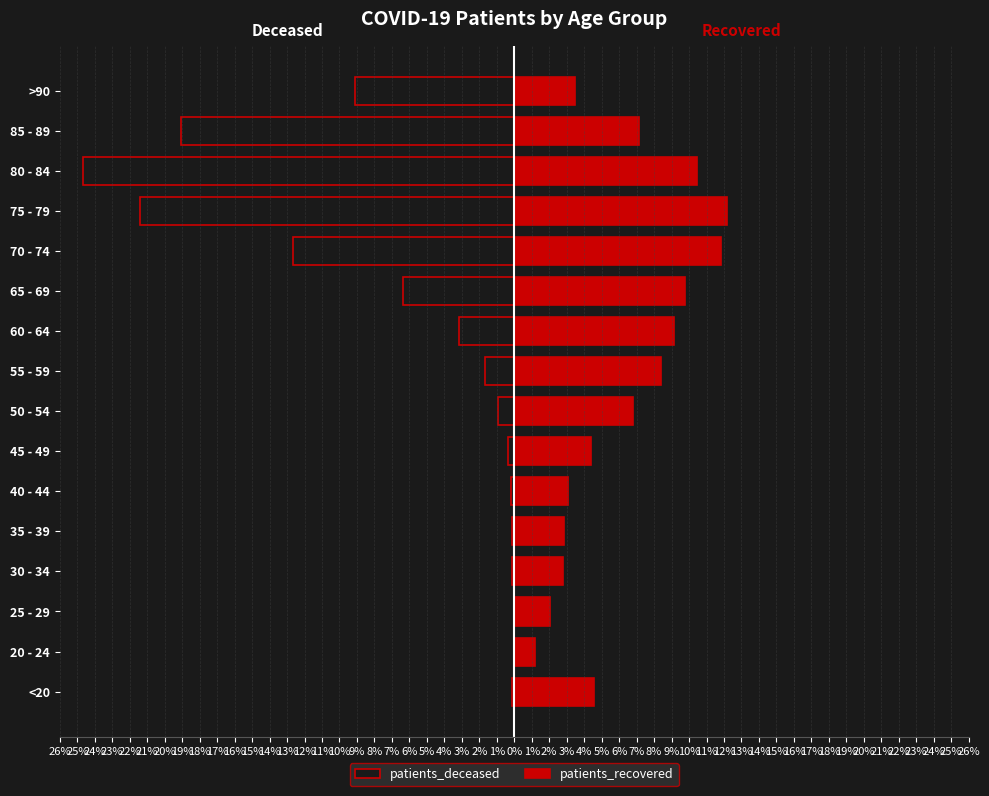

The value of patients_recovered at 50 - 54 is 6.8. True or false?

True